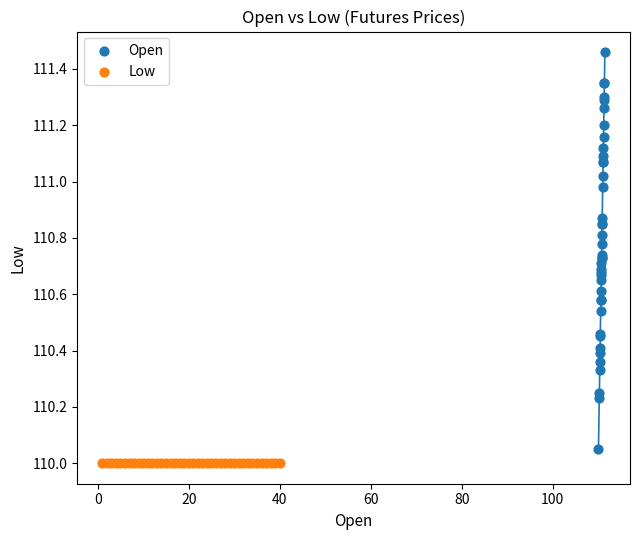

Which series contains the lowest Y value?

Low